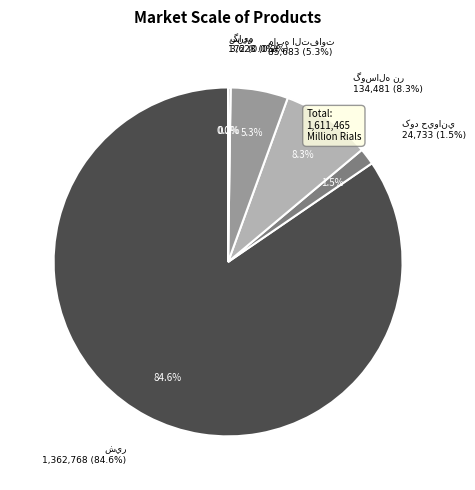

Does شير account for over 50% of the chart?

Yes